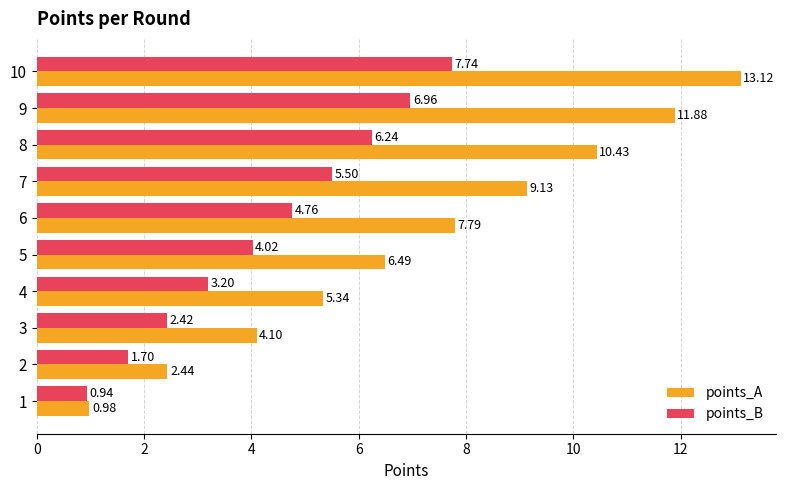

How many data points in points_B are less than 4?

4